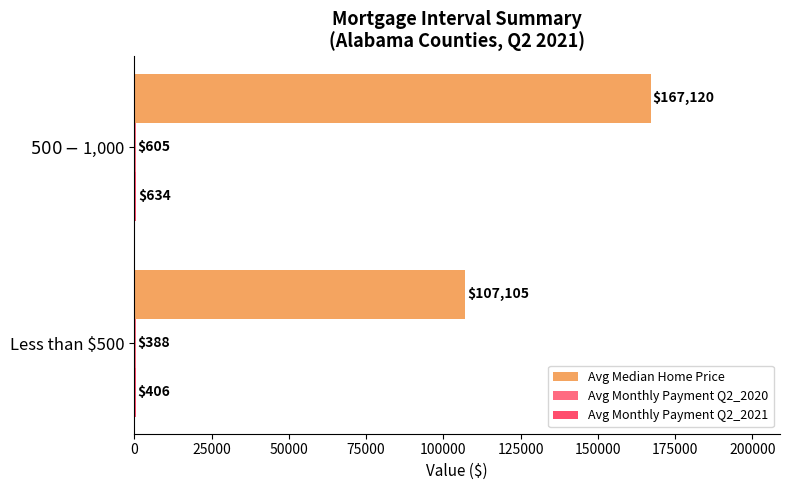

Which label corresponds to the largest value in the chart?

$500 - $1,000